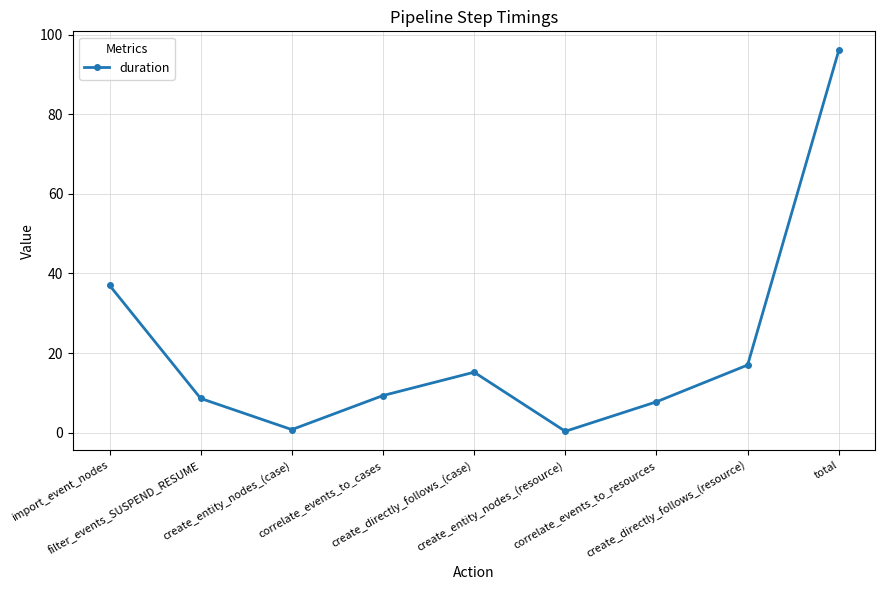

What is the maximum value shown in the chart?

96.0